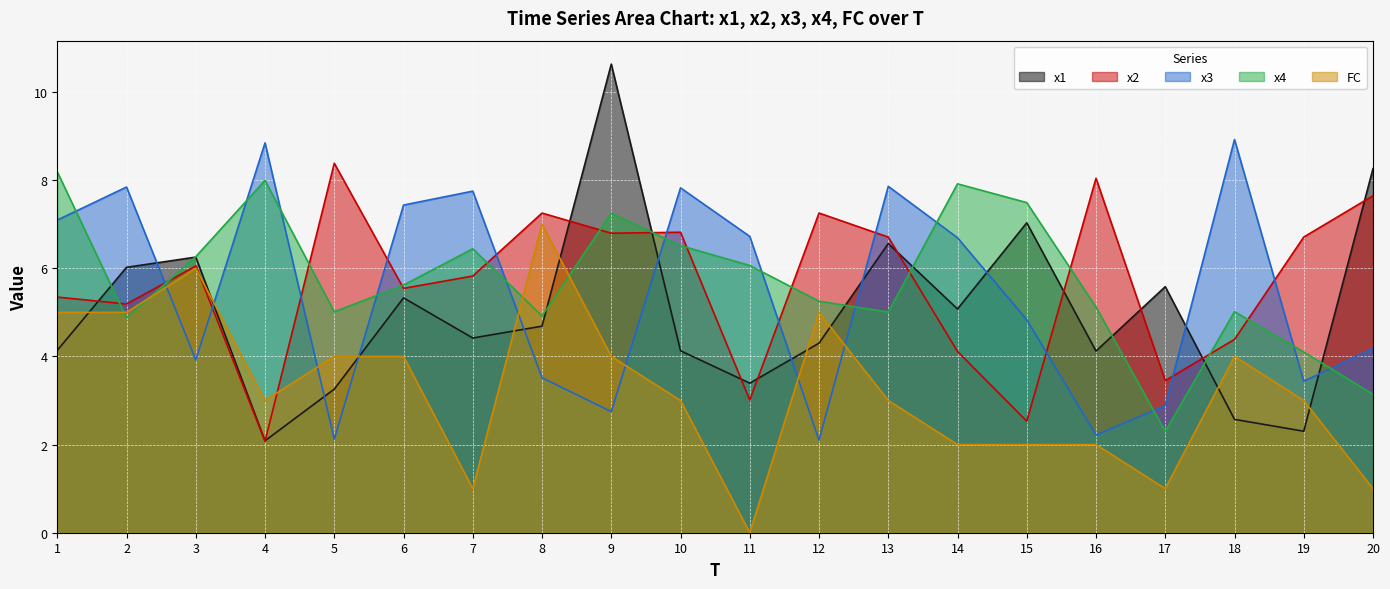

How many lines are shown in the chart?

5